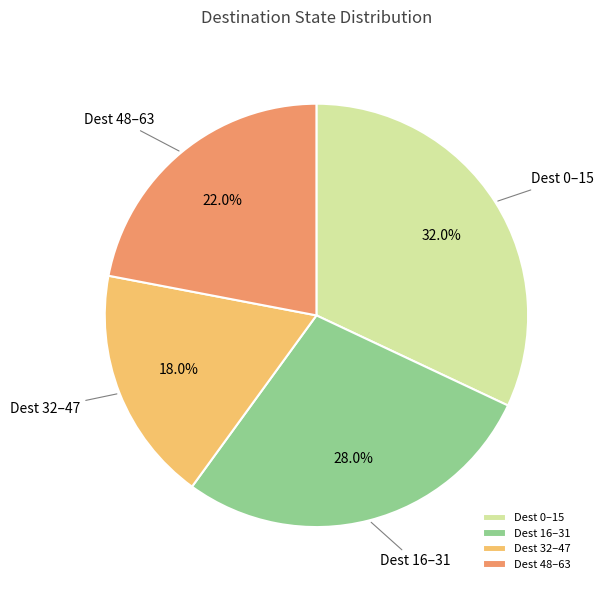

Combined, what portion of the pie is Dest 48–63 and Dest 0–15?

54.0%